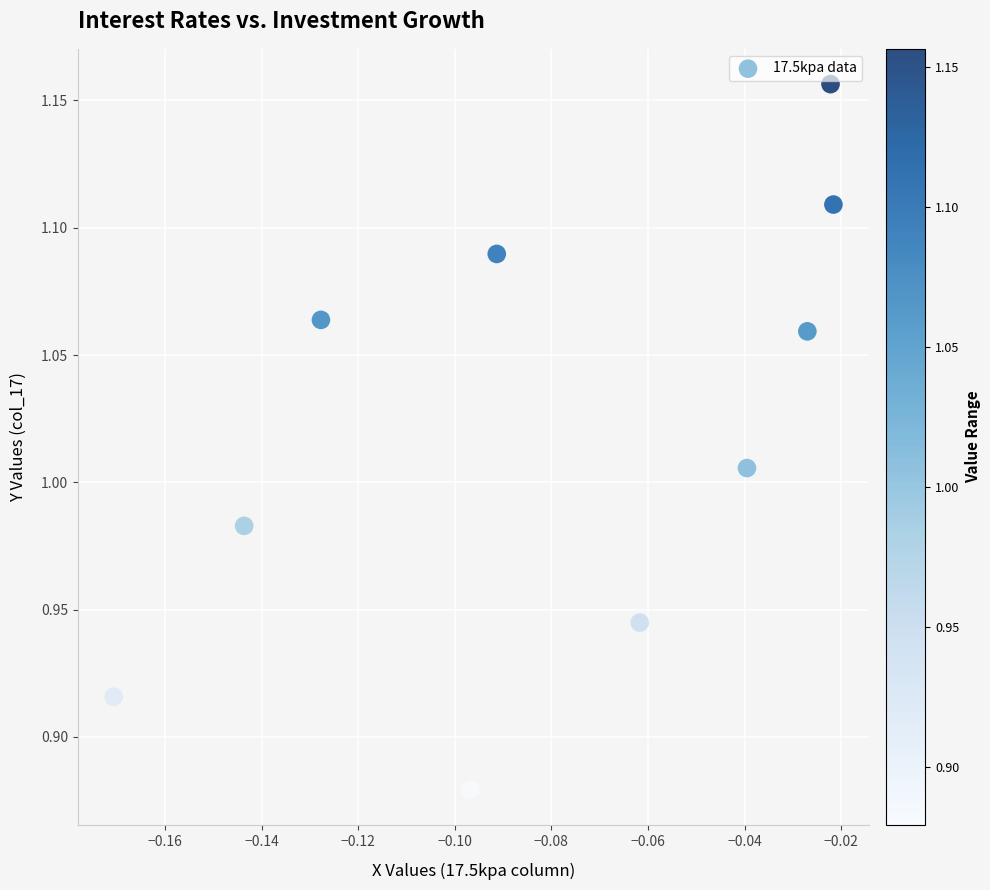

What is the range of Y values (max minus min)?

0.3